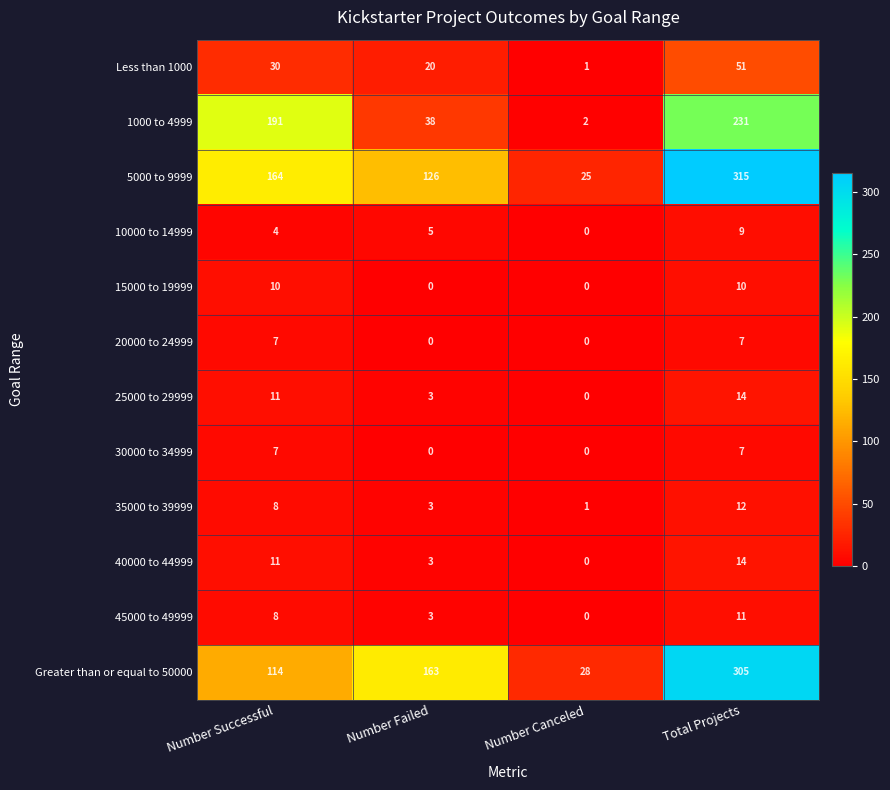

What is the difference between the highest and lowest values at Number Canceled?

28